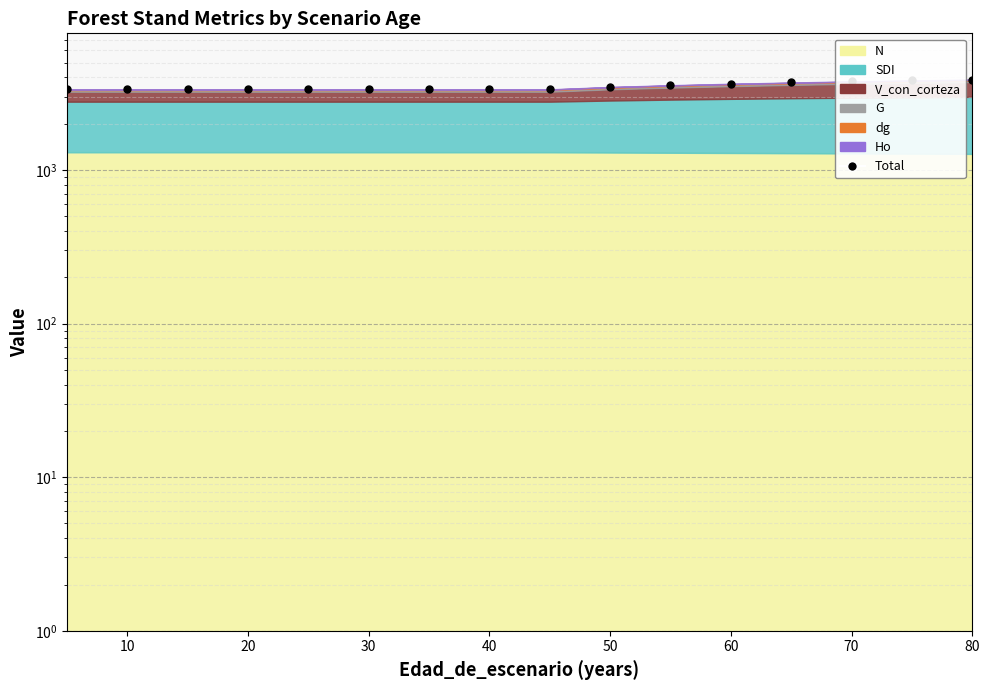

The chart shows a value of 1858.1 at 12. True or false?

False